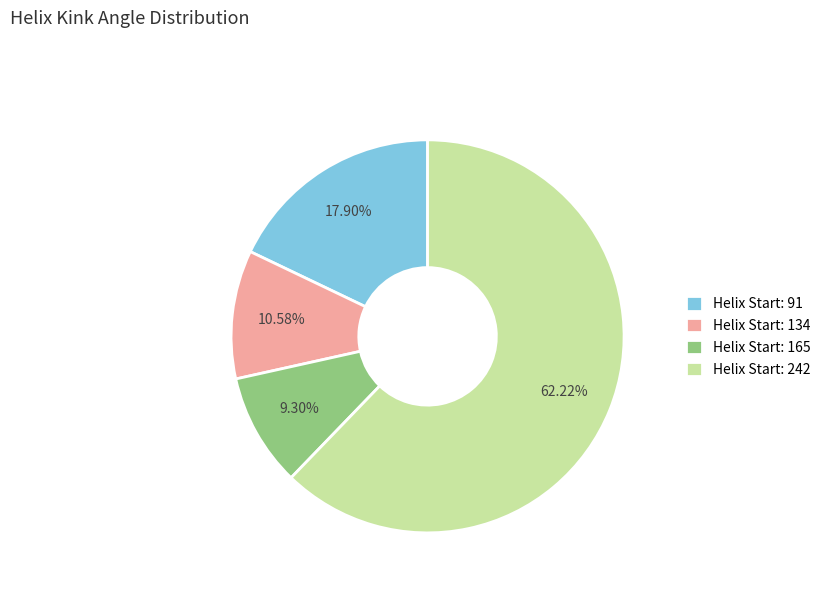

Do Helix Start: 242 and Helix Start: 134 together represent more than half of the pie?

Yes